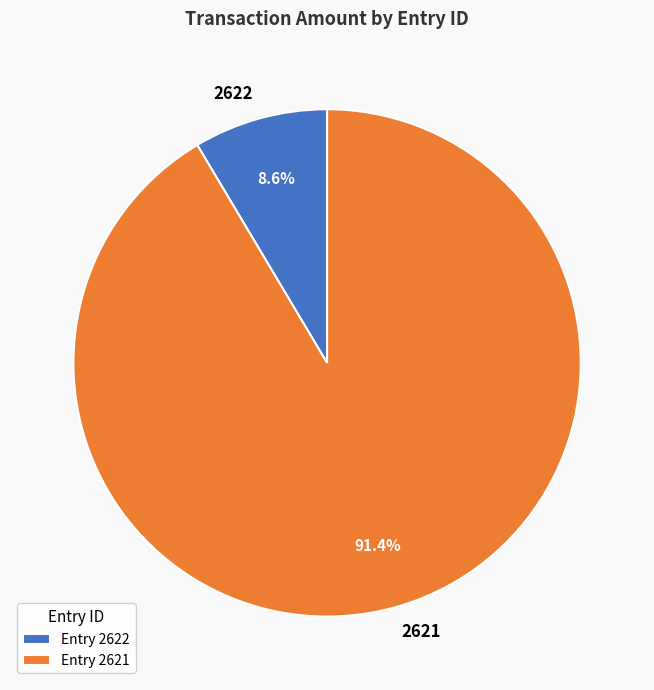

Count the number of slices in the pie.

2